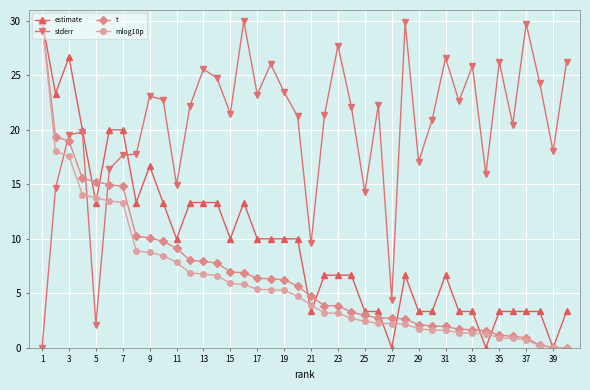

Which series has the largest total across all categories?

stderr